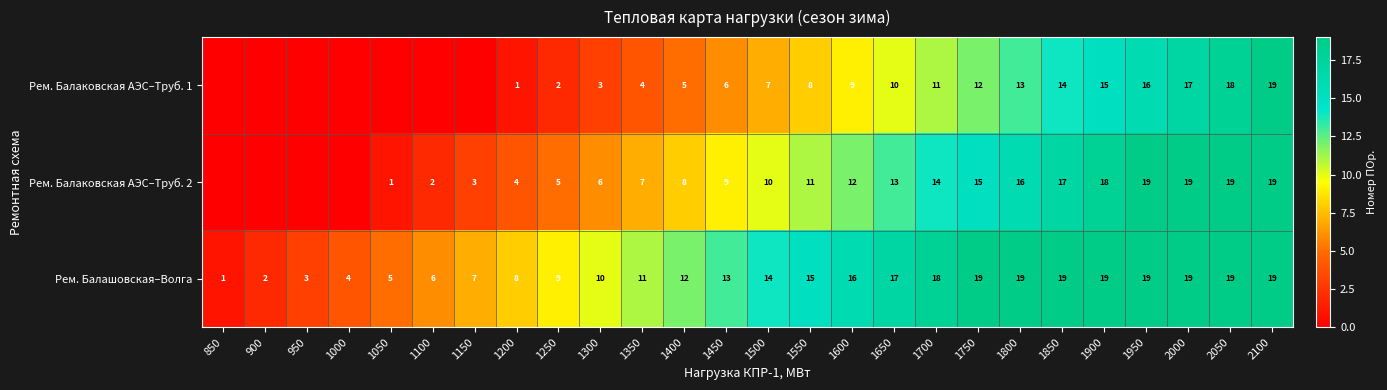

What is the difference between the Рем. Балаковская АЭС–Труб. 1 values at 2000 and 1900?

2